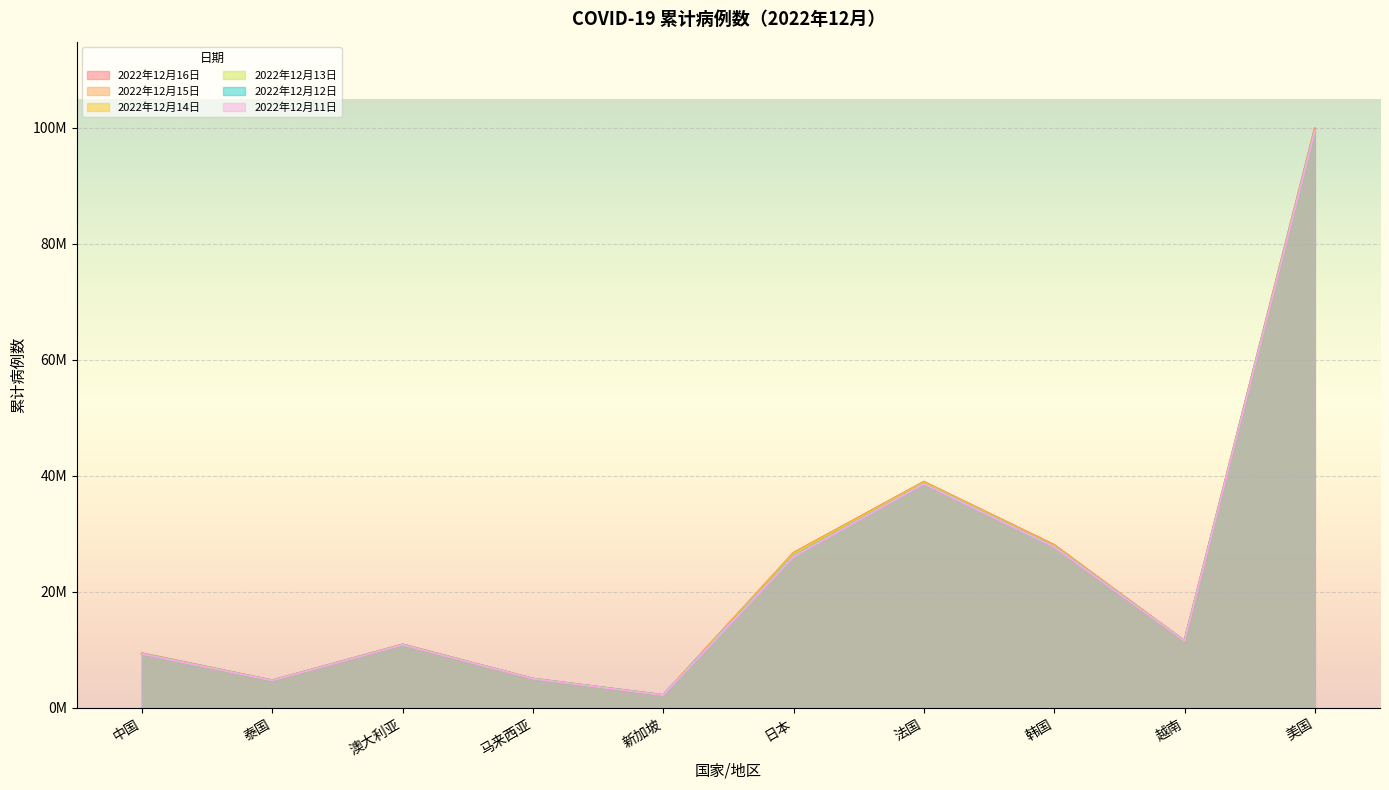

What is the smallest value displayed?

2.2